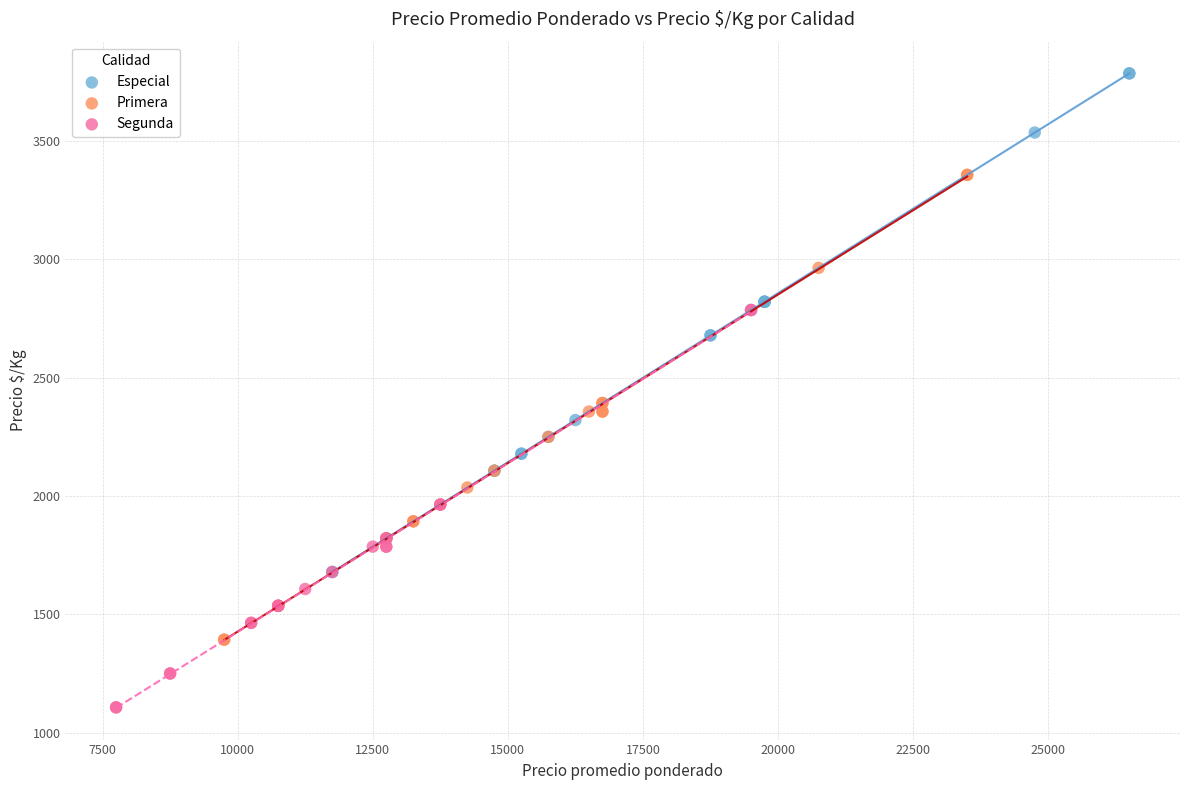

Which series has the widest spread of Y values?

Especial